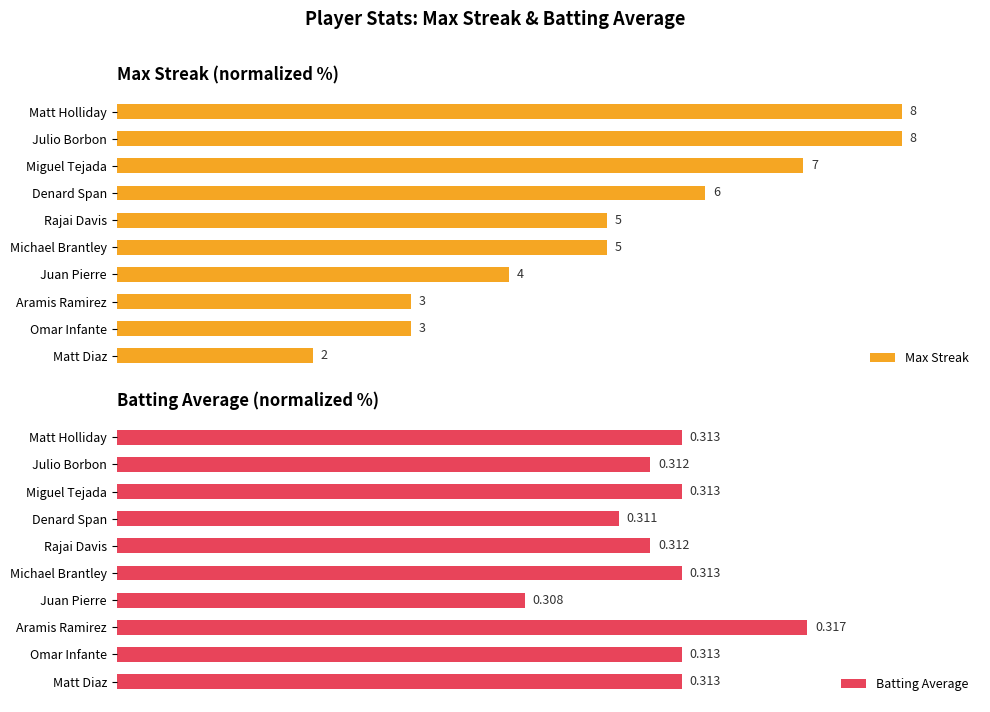

Count the Batting Average values in the range 68 to 72.

7